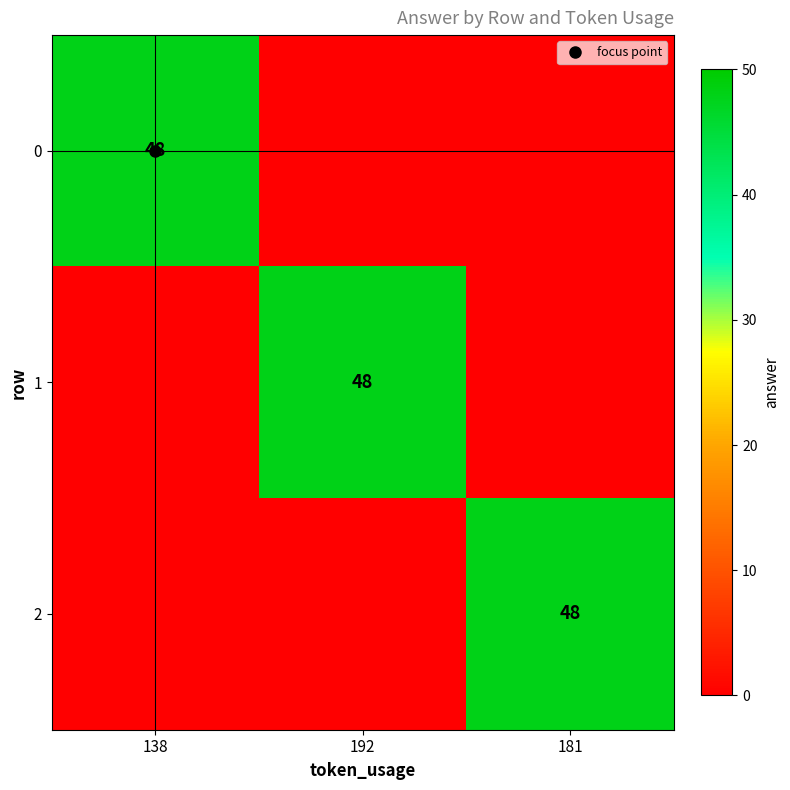

Which category has the lowest value in the 2 series?

138